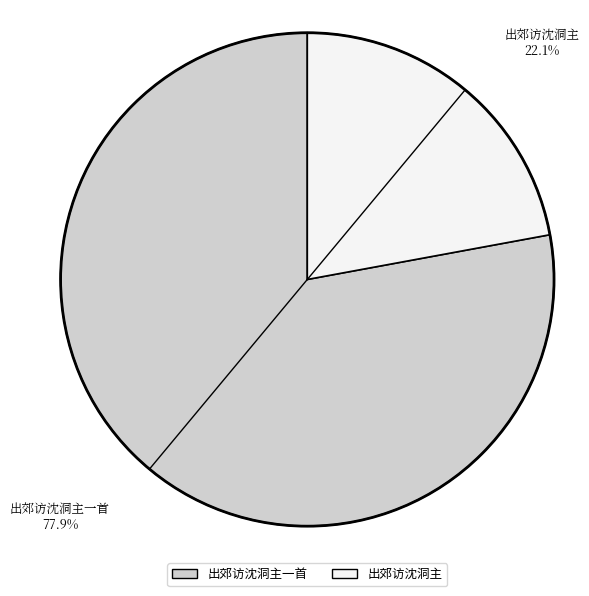

Is there any slice that represents more than half of the pie?

Yes